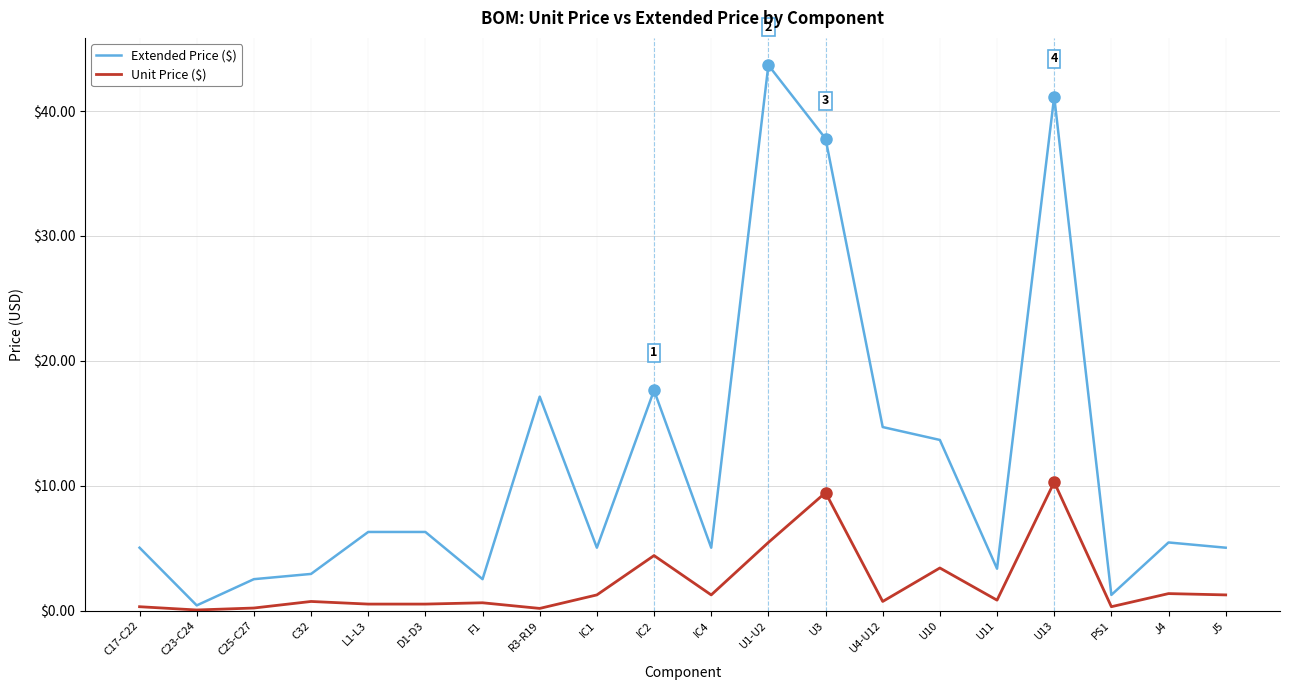

Which series has the largest total across all categories?

Extended Price ($)